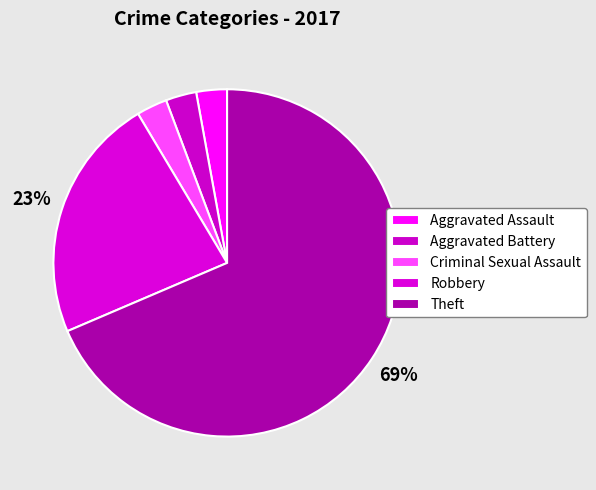

Is there a majority slice in this chart?

Yes